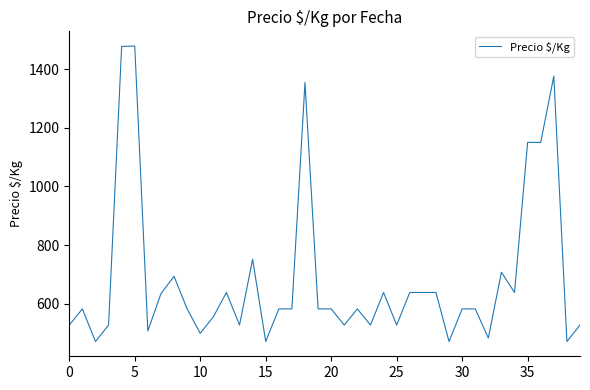

What is the difference between the maximum and minimum values?

1006